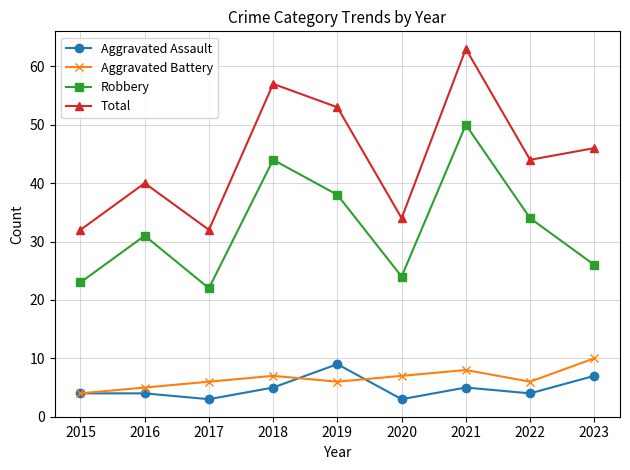

Which series has the widest spread of values?

Total